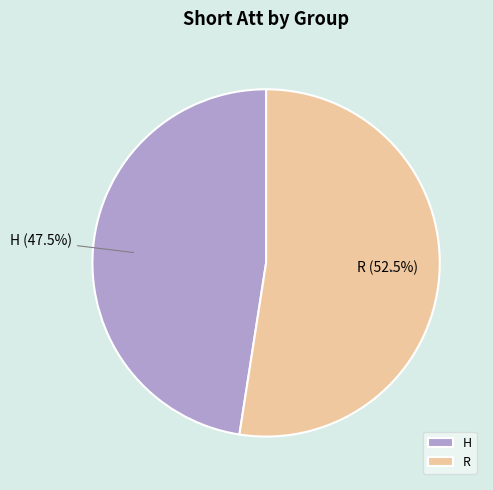

Which has a higher value, R or H?

R